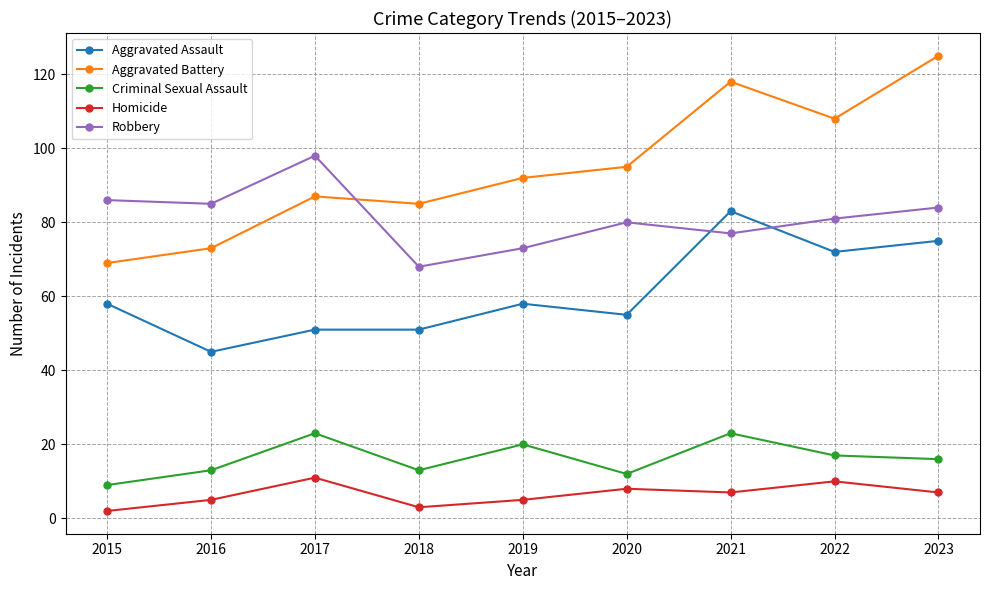

How many lines are shown in the chart?

5